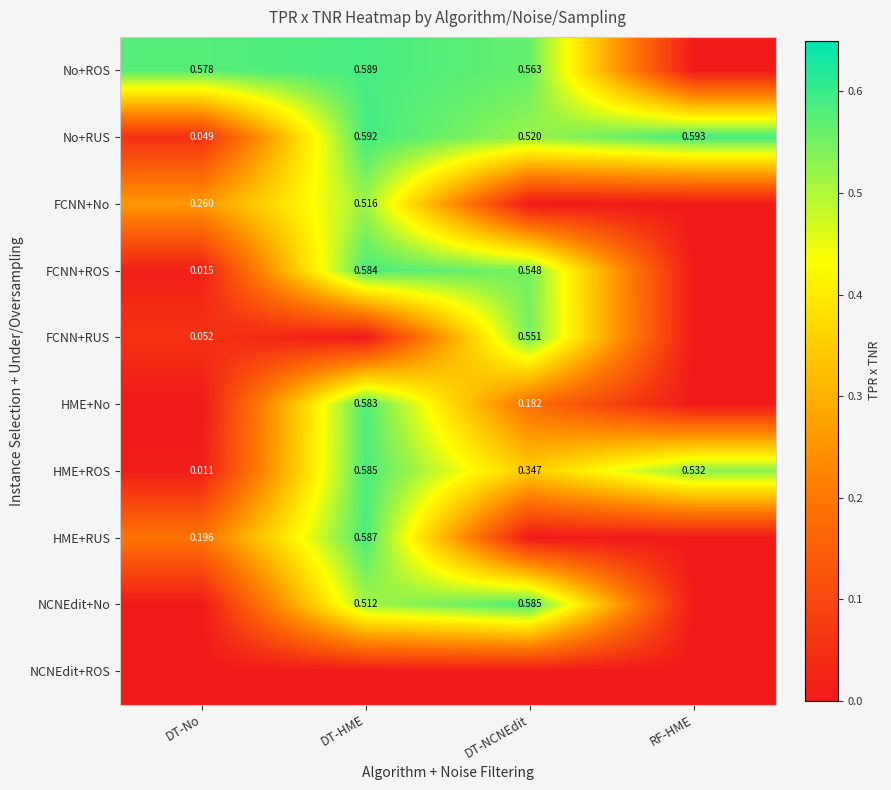

List the labels in order of No+RUS value, largest first.

RF-HME, DT-HME, DT-NCNEdit, DT-No